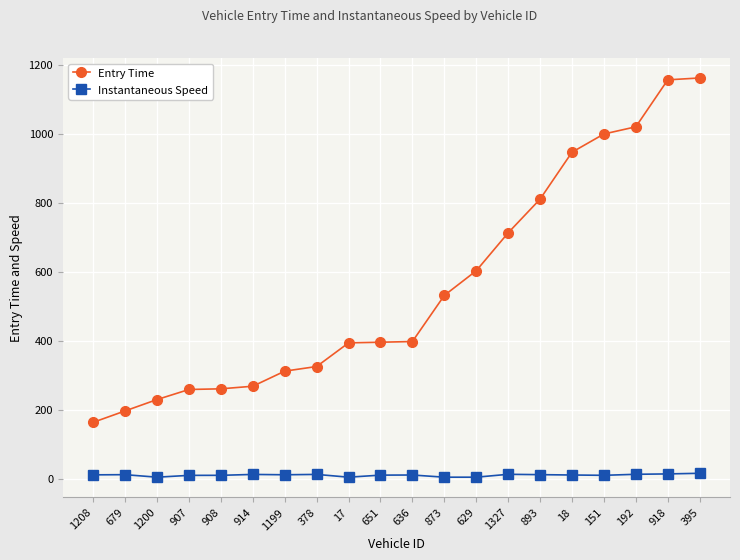

The value of Entry Time at 395 is 494.0. True or false?

False